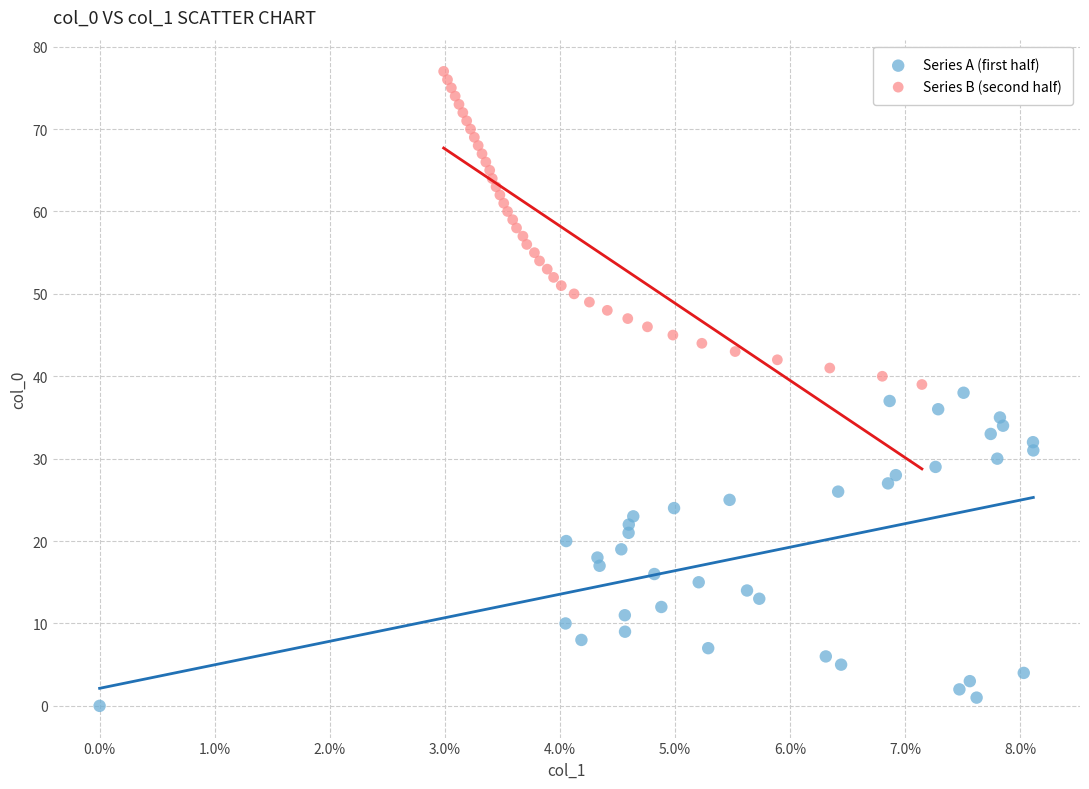

Which series reaches the maximum Y coordinate?

Series B (second half)